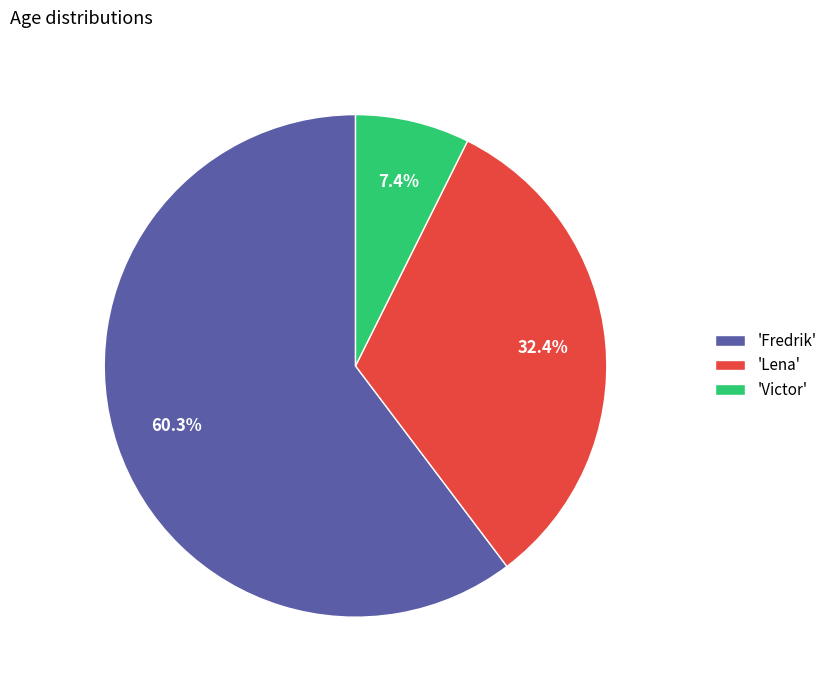

To the nearest percent, what is the difference between the largest and smallest slice percentages?

53%